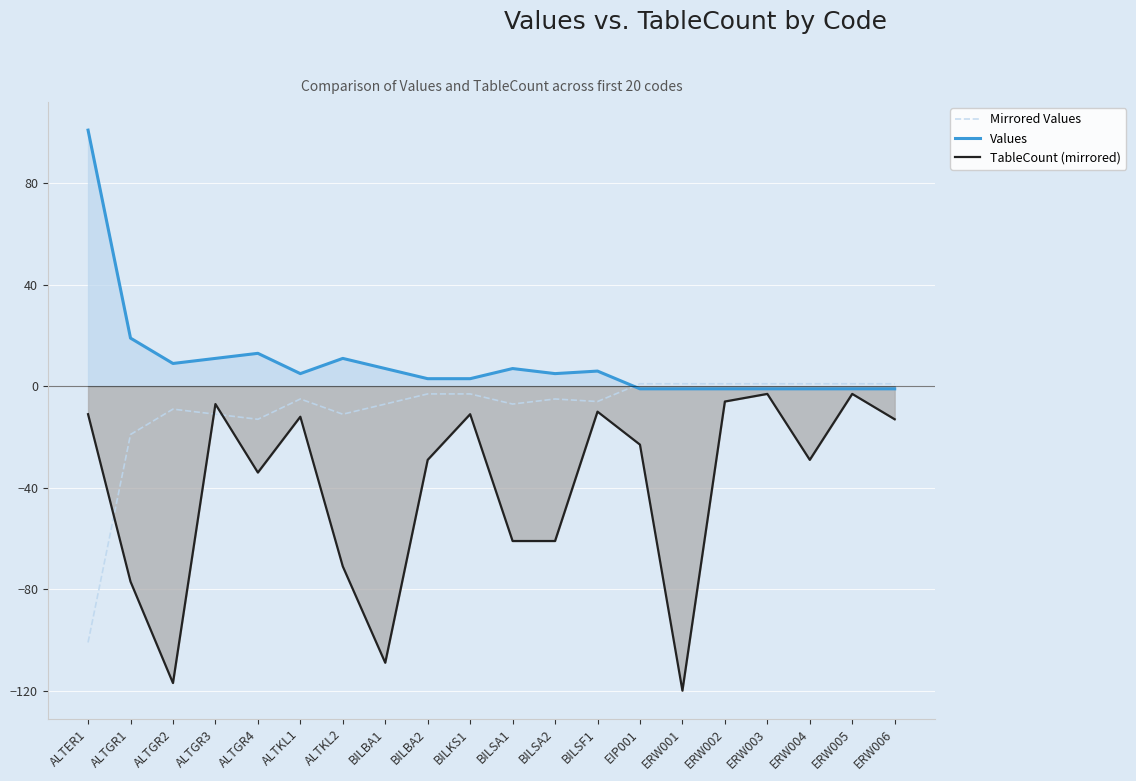

Is it true that Values equals -1 at ERW003?

True